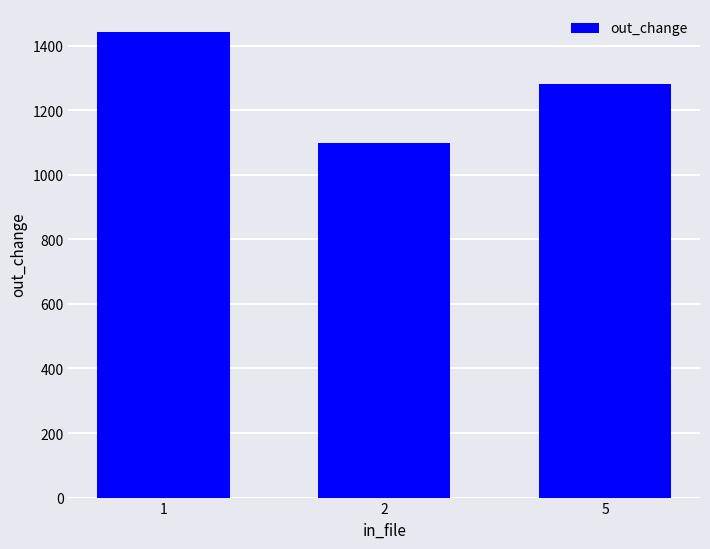

Between 2 and 1, which is larger?

1